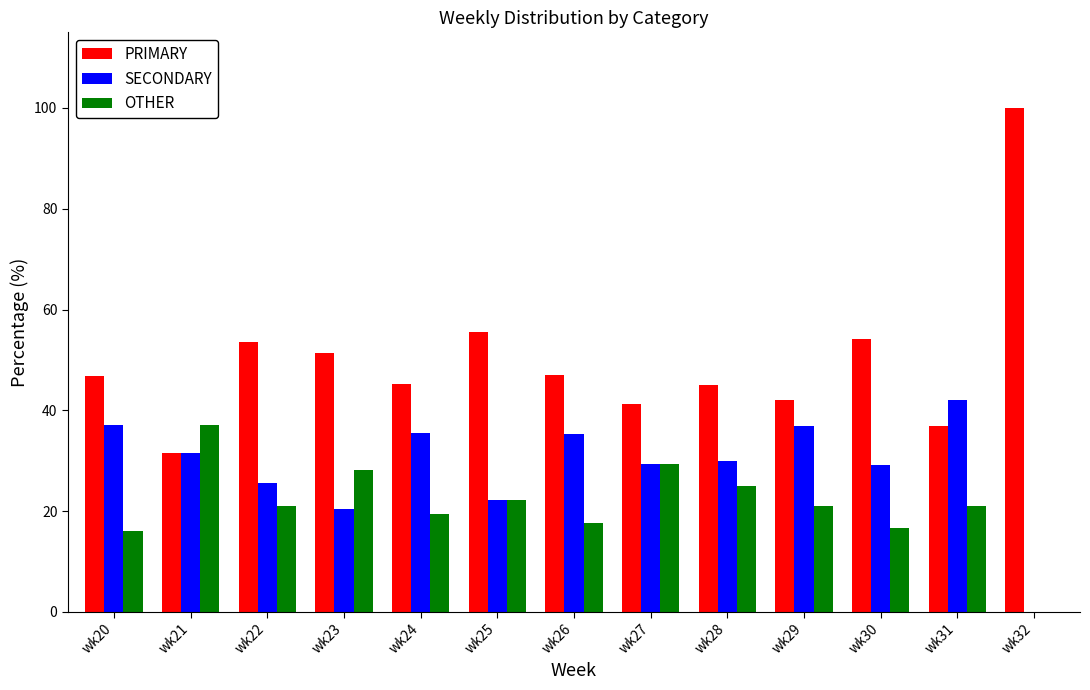

Is it true that OTHER equals 21.1 at wk29?

True